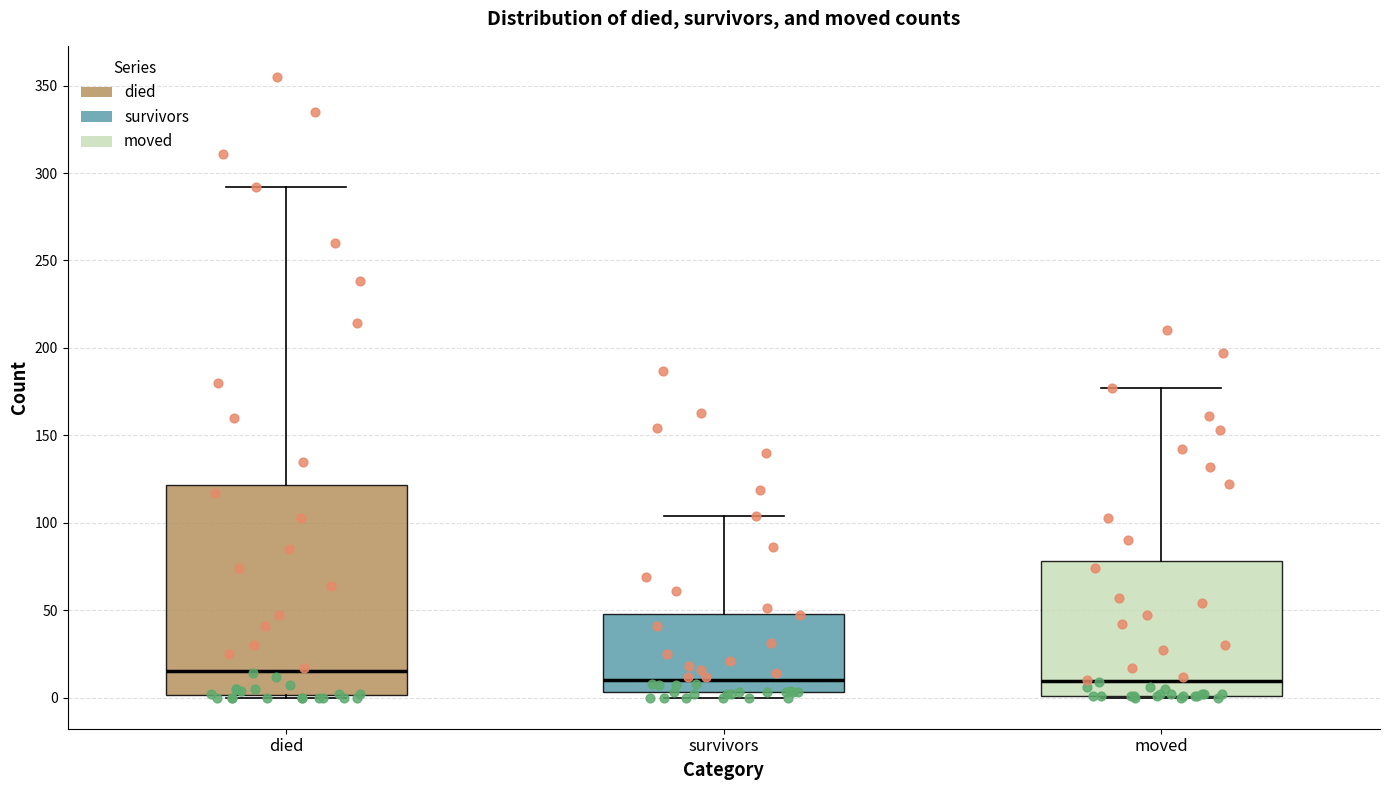

Where is the lower edge of the box for died on the y-axis? The values are not printed on the chart, so give them approximately, as read against the axis.

0